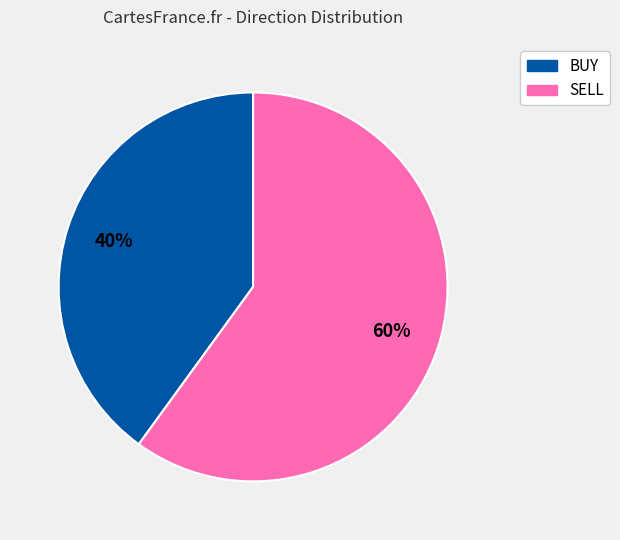

What is the ratio of the value at BUY to the value at SELL?

0.7